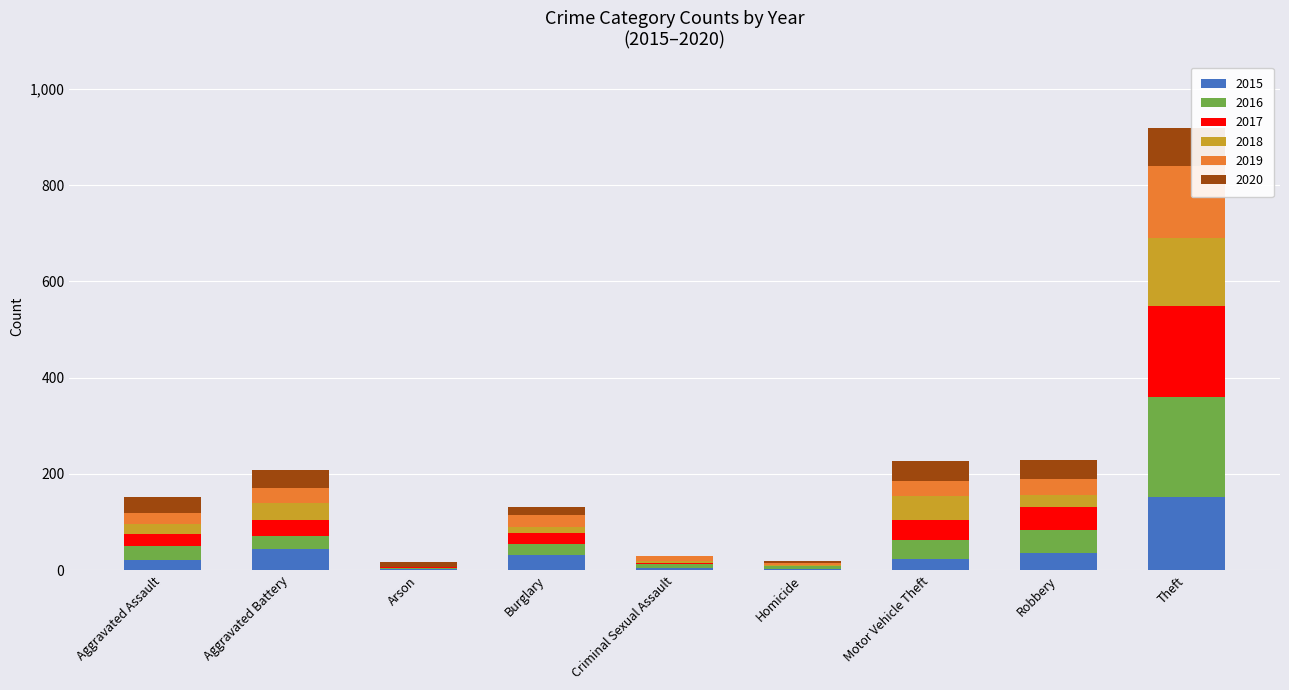

Which category has the highest value in the 2015 series?

Theft